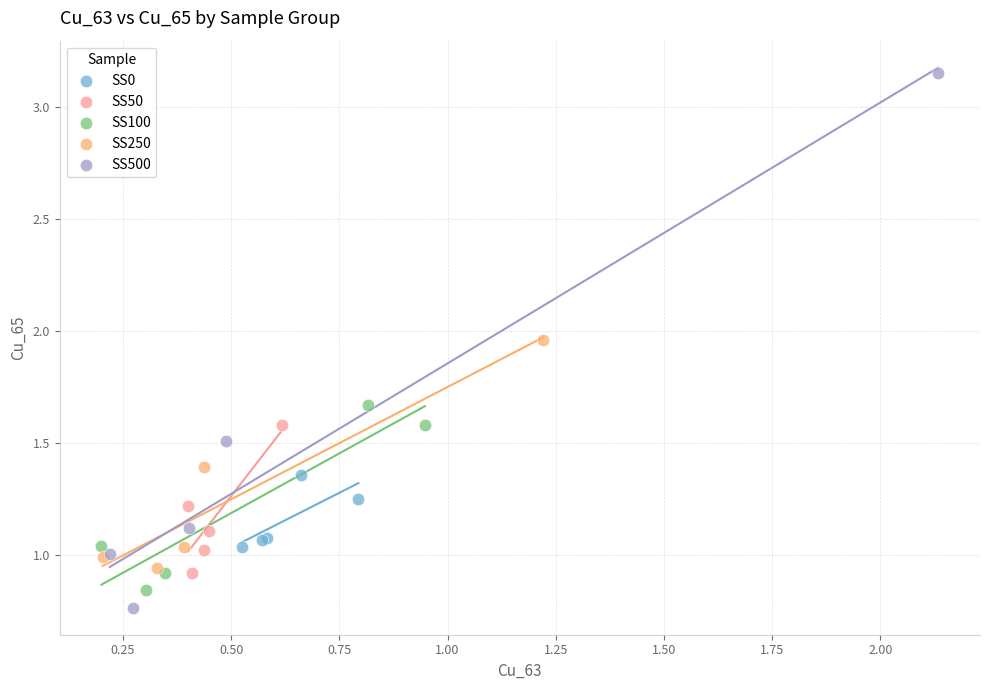

What are all the series names shown in the legend?

SS0, SS50, SS100, SS250, SS500